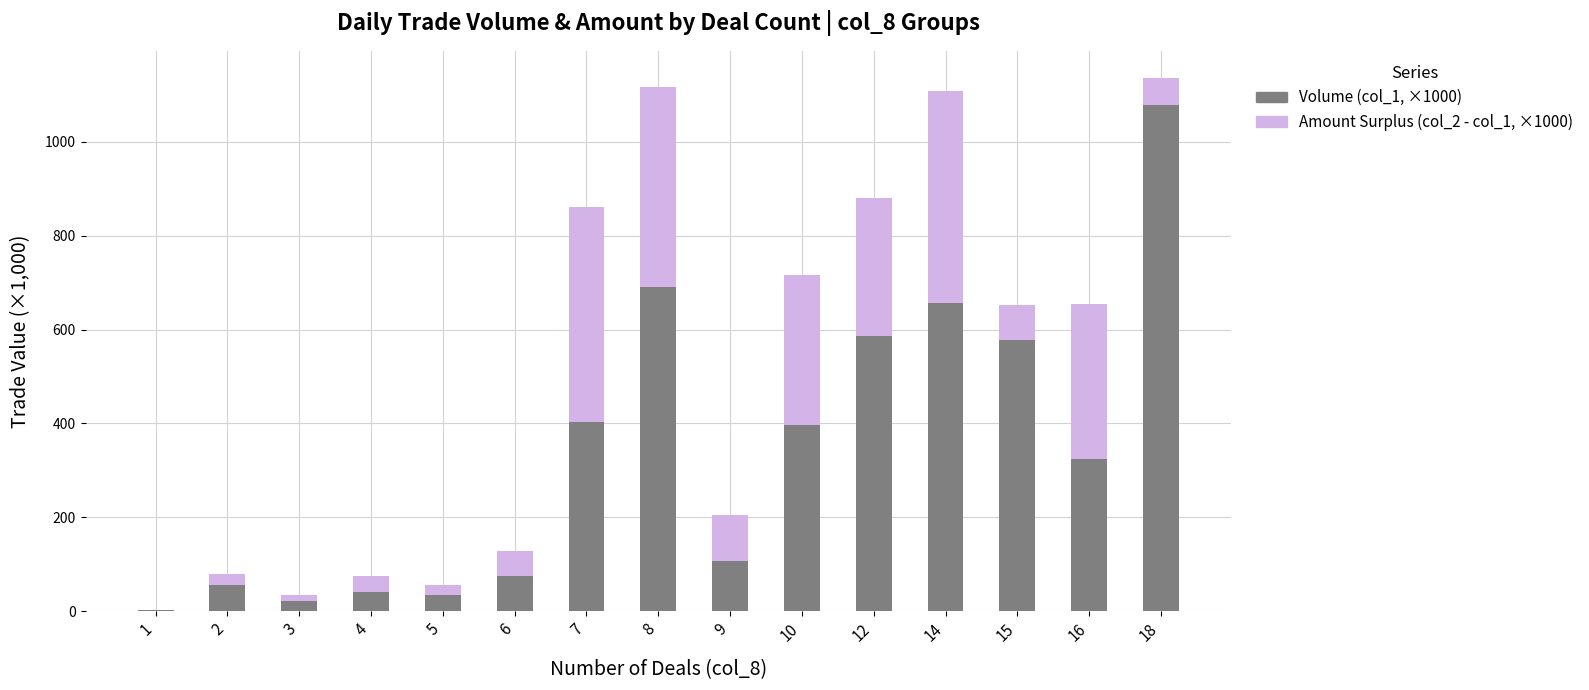

What is the total value across all series at 6?

129.2